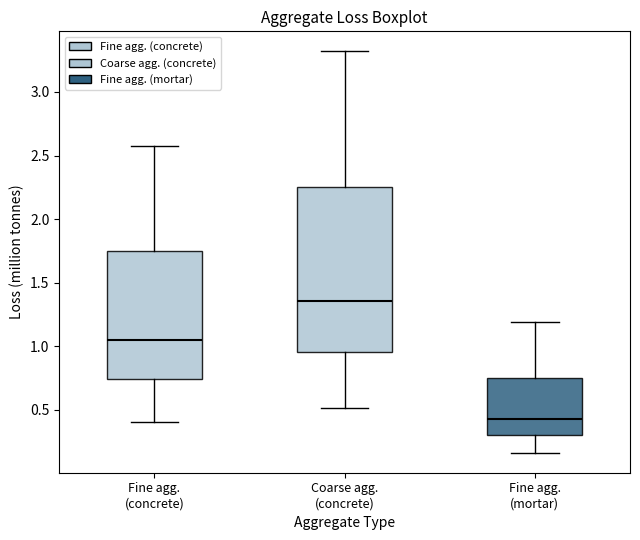

Reading left to right, transcribe this box plot: for each box, give where its median line is, the range the box spans, and where its two whiskers end, as read against the y-axis. The values are not printed on the chart, so give them approximately, as read against the axis.

Fine agg. (concrete): median 1.05, box 0.75 to 1.75, whiskers 0.40 to 2.55
Coarse agg. (concrete): median 1.35, box 0.95 to 2.25, whiskers 0.50 to 3.30
Fine agg. (mortar): median 0.40, box 0.30 to 0.75, whiskers 0.15 to 1.20